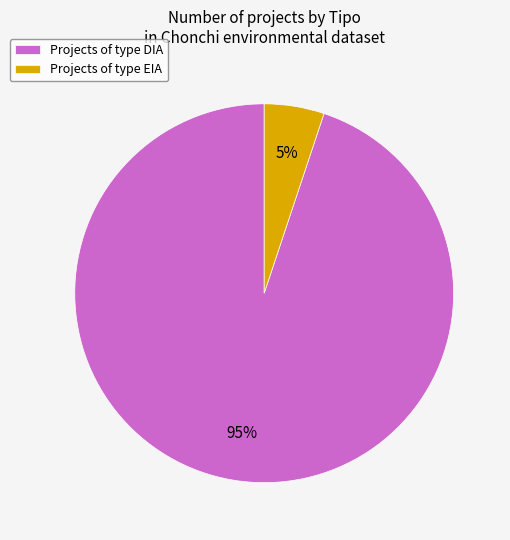

What is the smallest slice in the pie chart?

Projects of type EIA